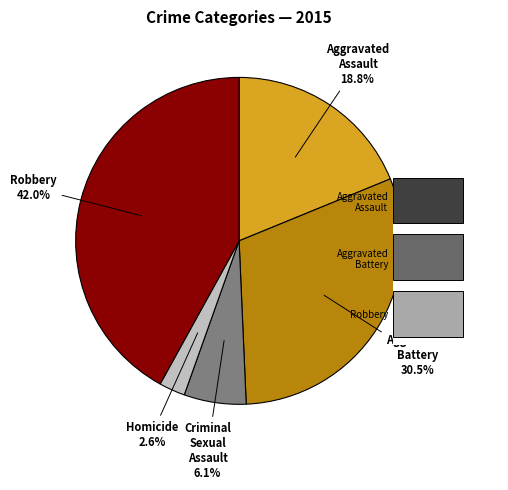

Combined, what portion of the pie is Aggravated Assault and Criminal Sexual Assault?

25.0%